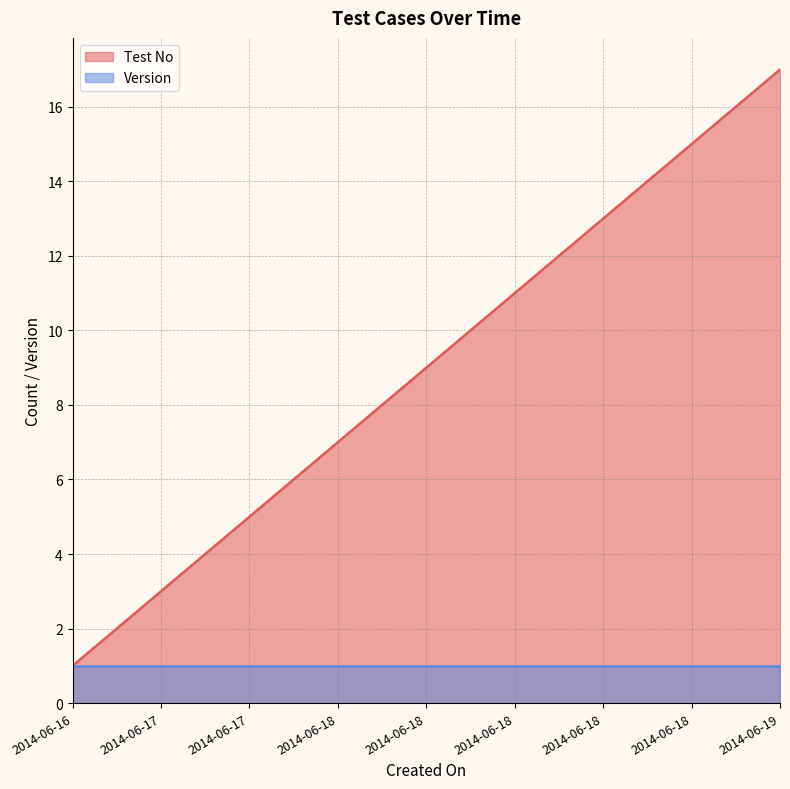

Does the chart display data point markers on the line(s)?

No